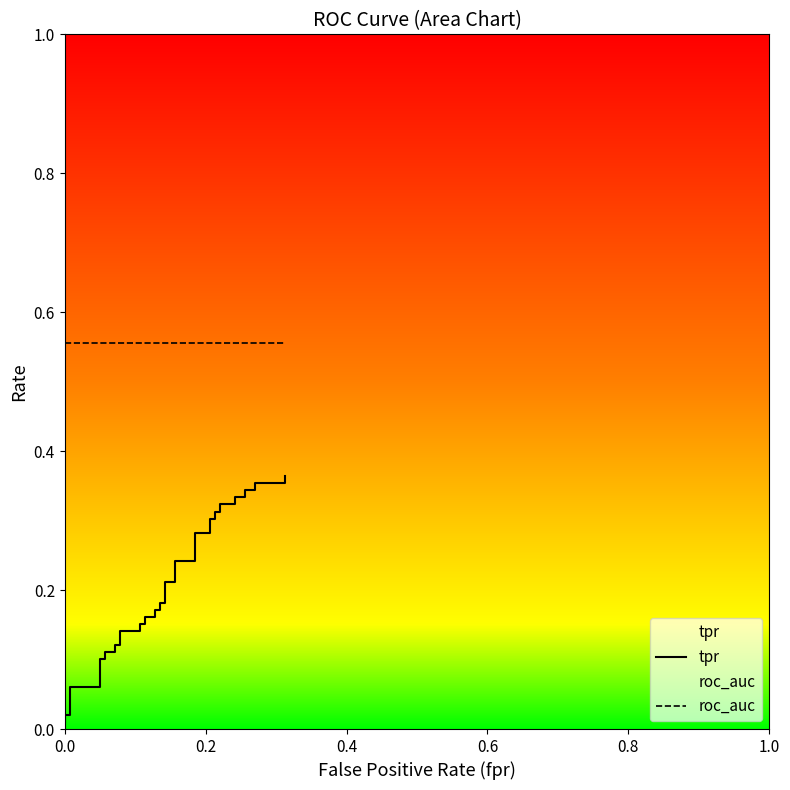

True or false: tpr and roc_auc cross at least once.

False